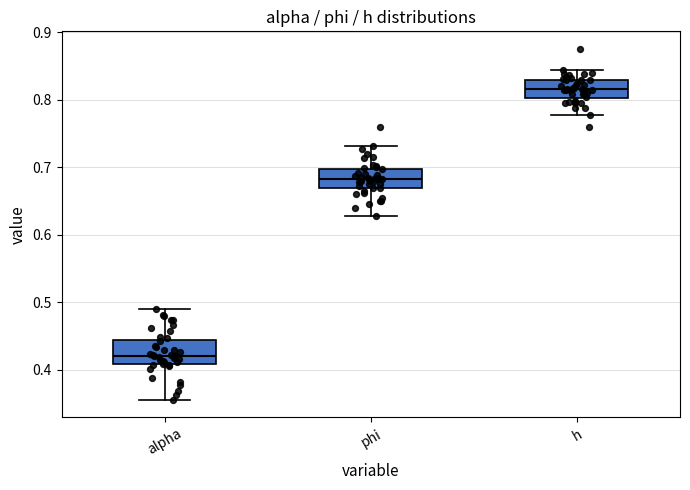

Where is the lower edge of the box for h on the y-axis? The values are not printed on the chart, so give them approximately, as read against the axis.

0.80